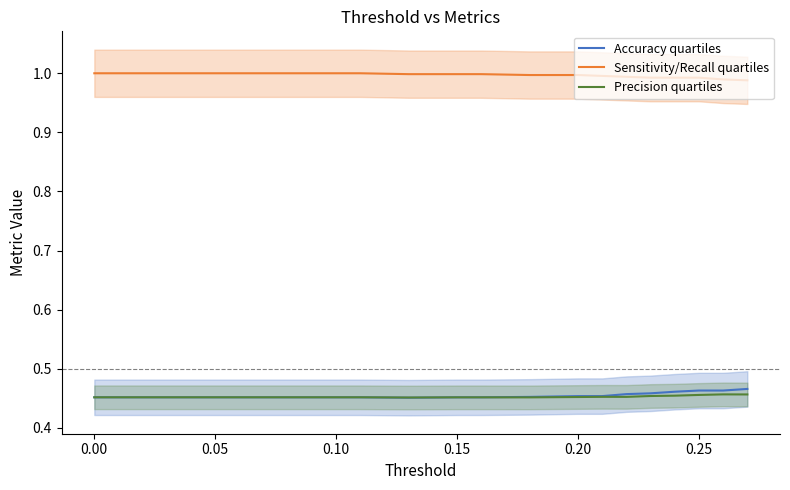

True or false: Accuracy quartiles and Sensitivity/Recall quartiles cross at least once.

False